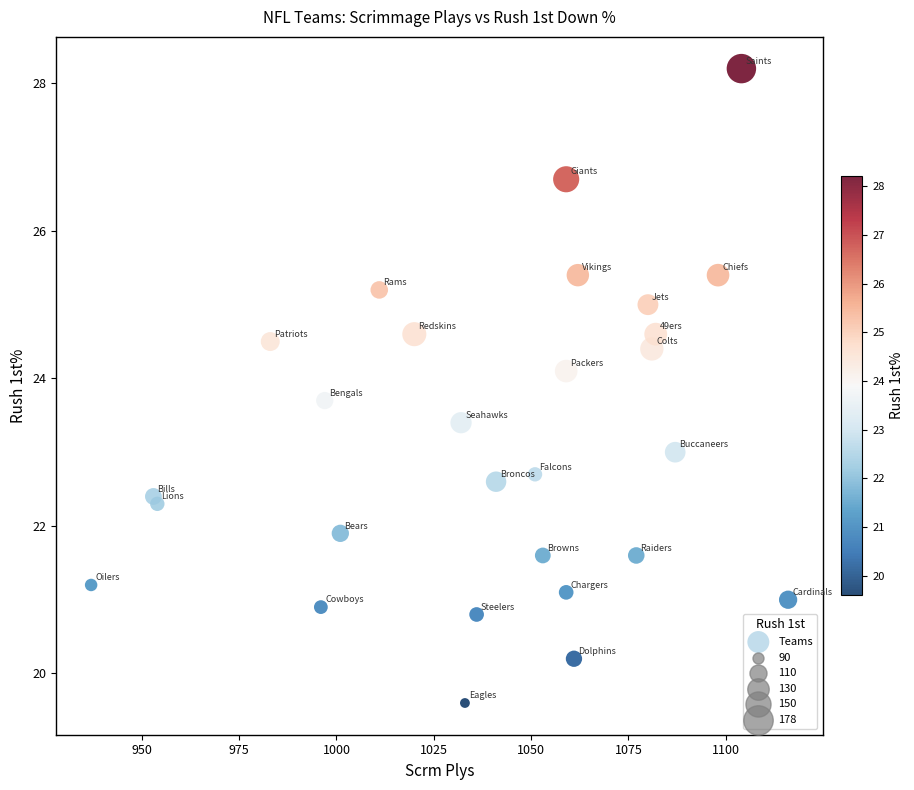

What is the range of Y values (max minus min)?

8.6